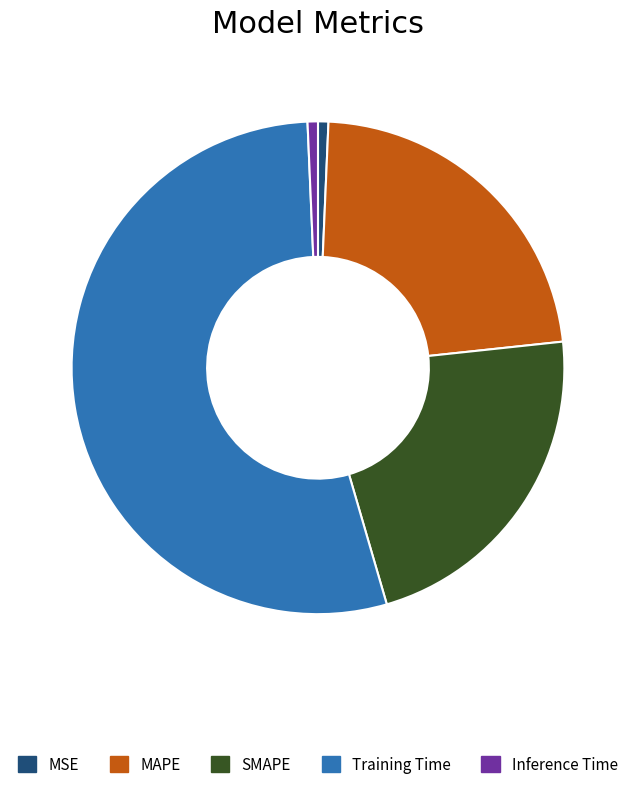

Between MAPE and Inference Time, which is larger?

MAPE